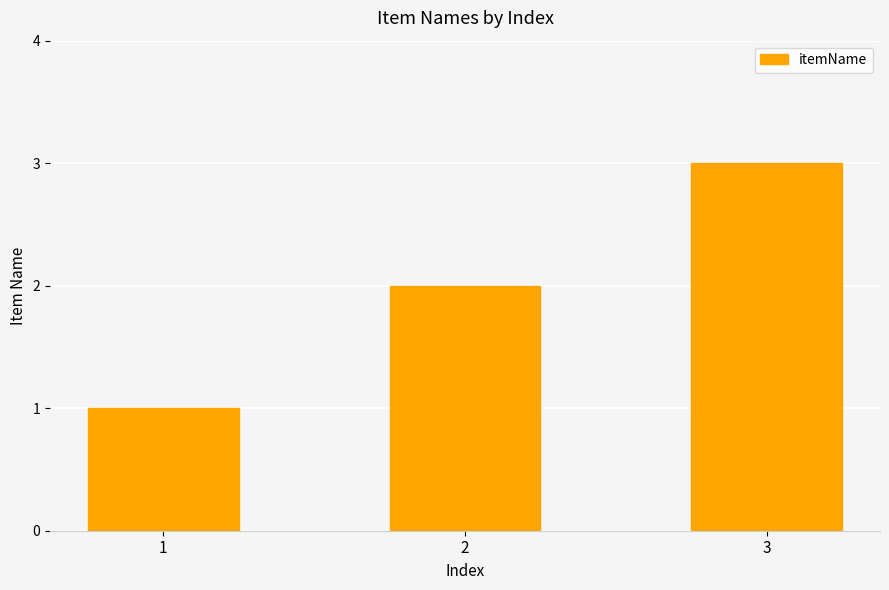

What is the sum of the values at 1 and 2?

3